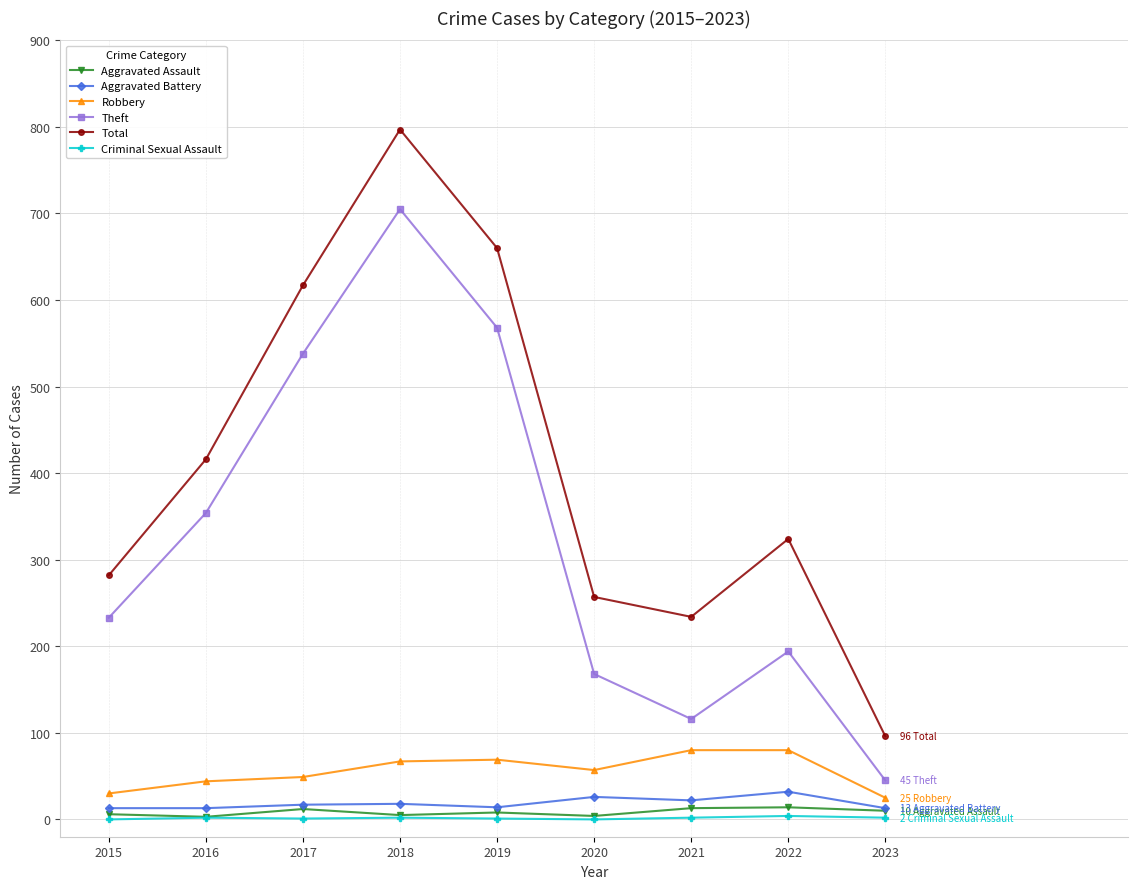

At which label is Theft closest to 375?

2016